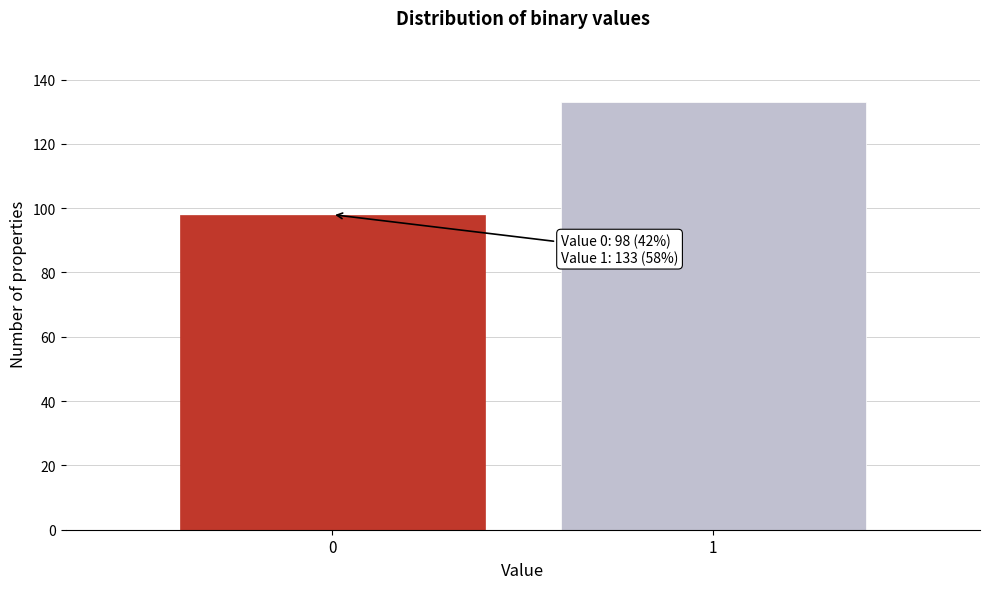

Reading left to right, what are all the values shown in this chart?

98	133